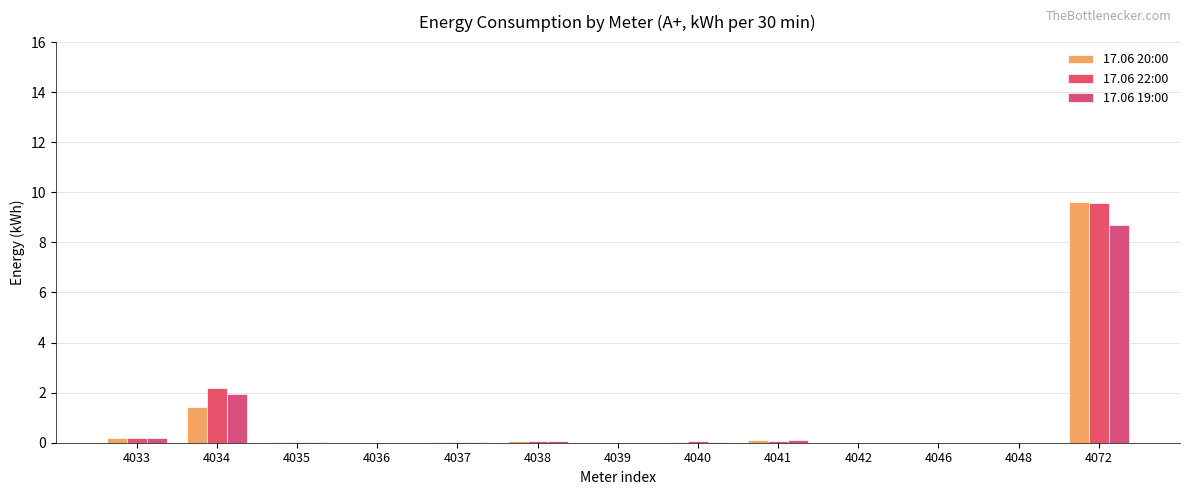

Reading right to left, extract all data points from this chart.

17.06 20:00: 4072=9.6	4048=0.0	4046=0.0	4042=0.0	4041=0.1	4040=0.0	4039=0.0	4038=0.1	4037=0.0	4036=0.0	4035=0.0	4034=1.4	4033=0.2
17.06 22:00: 4072=9.6	4048=0.0	4046=0.0	4042=0.0	4041=0.1	4040=0.1	4039=0.0	4038=0.1	4037=0.0	4036=0.0	4035=0.0	4034=2.2	4033=0.2
17.06 19:00: 4072=8.7	4048=0.0	4046=0.0	4042=0.0	4041=0.1	4040=0.0	4039=0.0	4038=0.1	4037=0.0	4036=0.0	4035=0.0	4034=2.0	4033=0.2